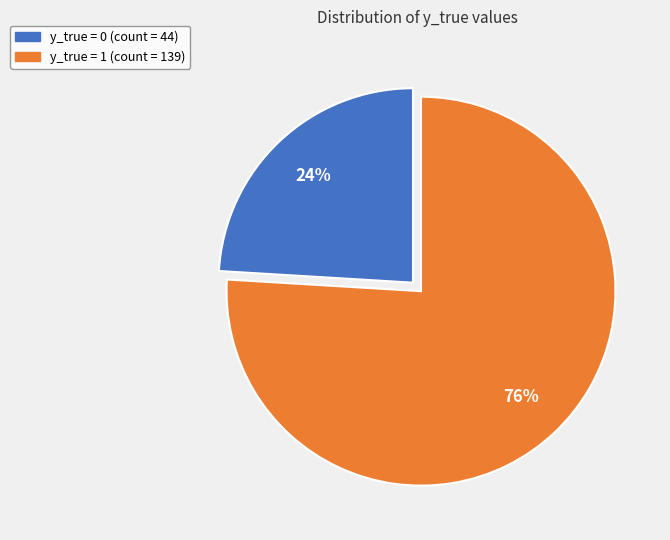

To the nearest percent, what is the difference between the y_true = 1 and y_true = 0 slice percentages?

52%